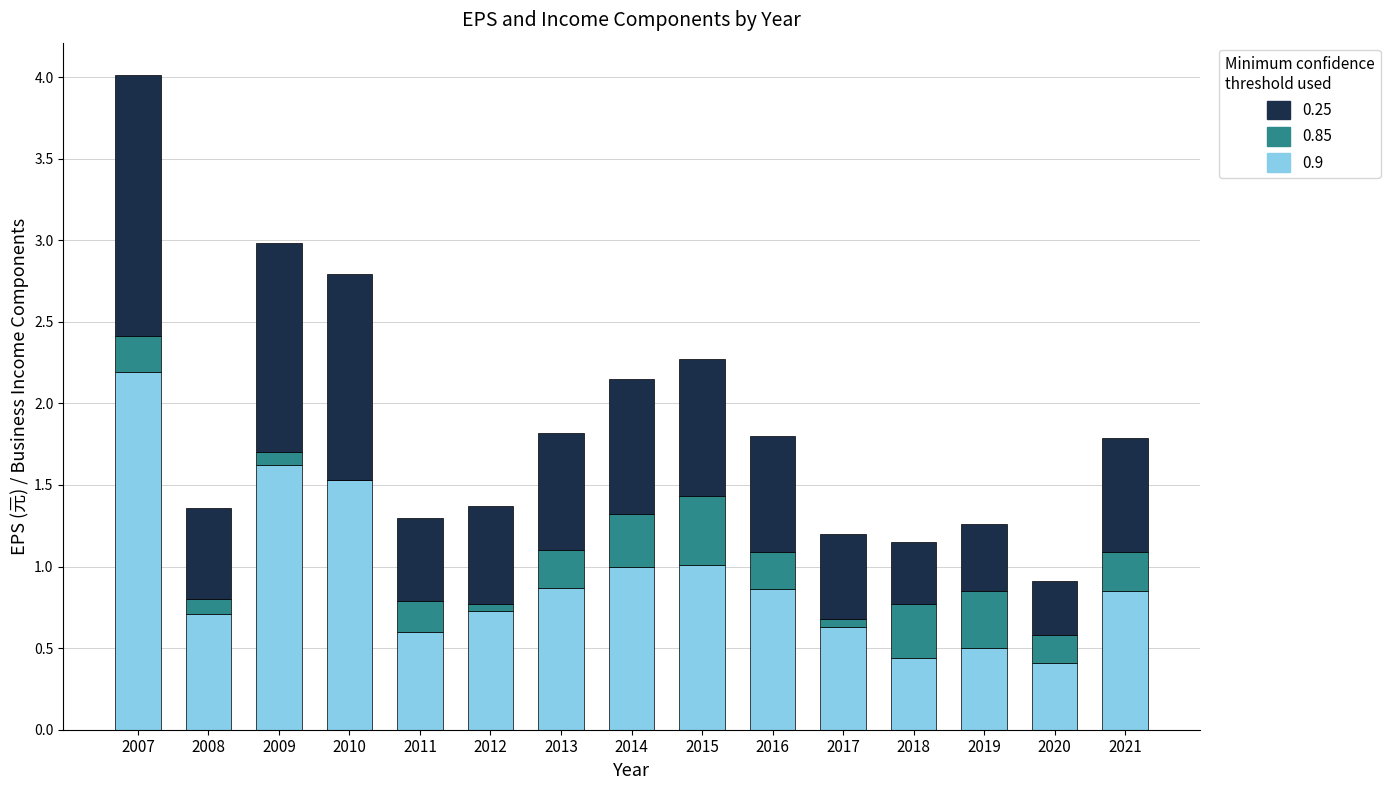

The 0.9 series shows 1.6 at 2009. True or false?

True